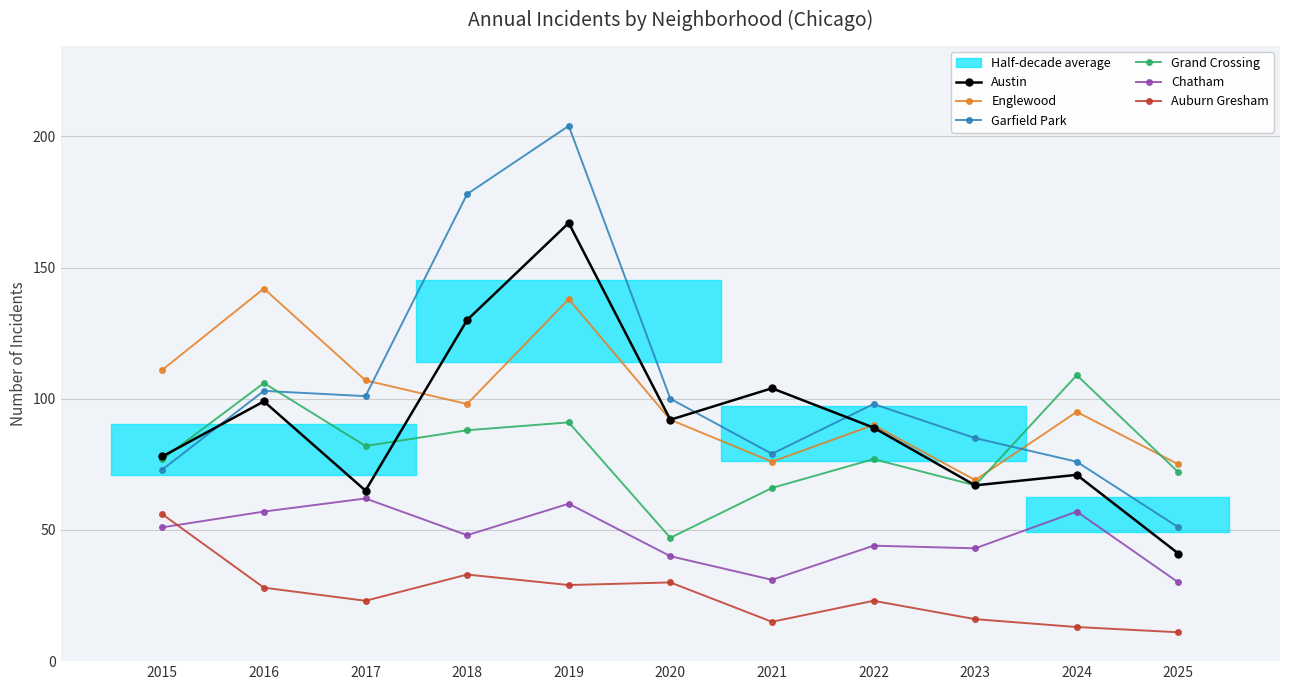

Is it true that Auburn Gresham equals 9 at 2019?

False